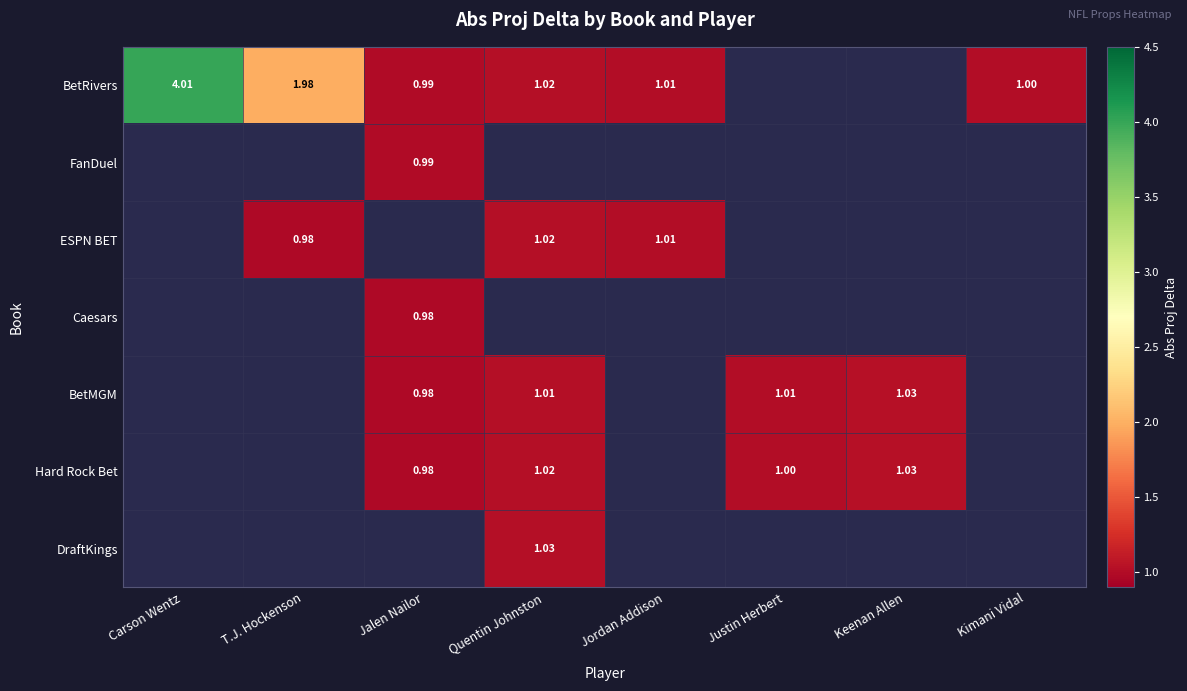

Between Justin Herbert and T.J. Hockenson, which is larger?

T.J. Hockenson